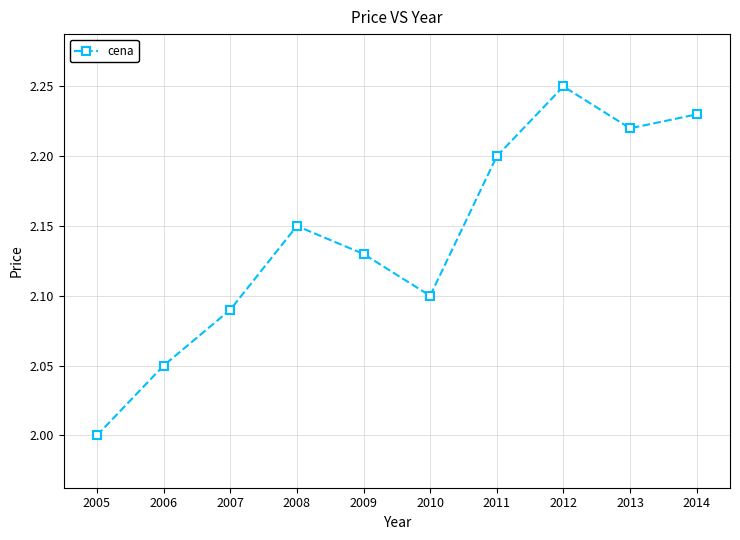

How many points are lower than both their immediate neighbors (excluding endpoints)?

2